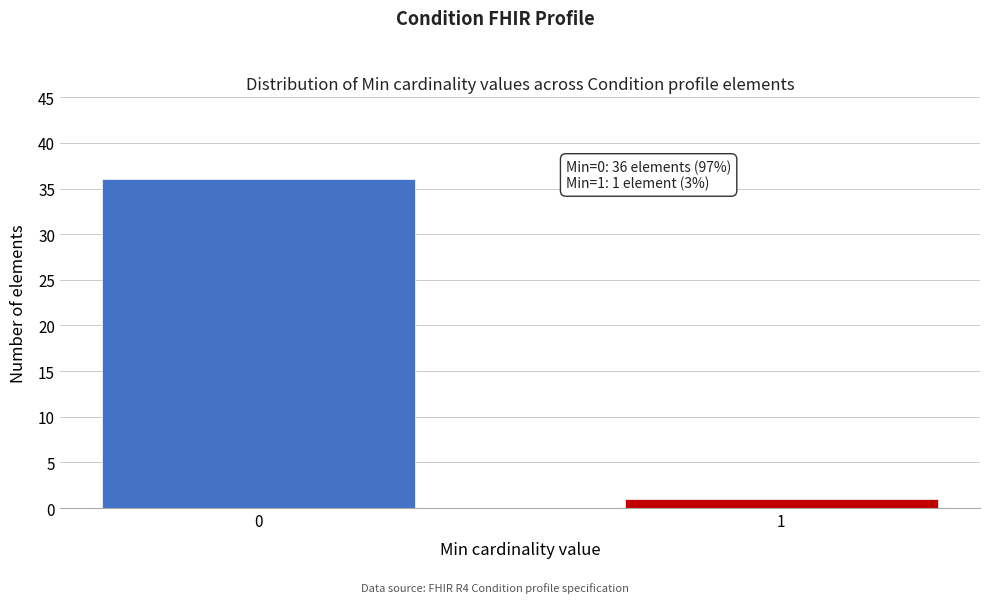

Reading left to right, transcribe all the data shown in this chart.

36	1